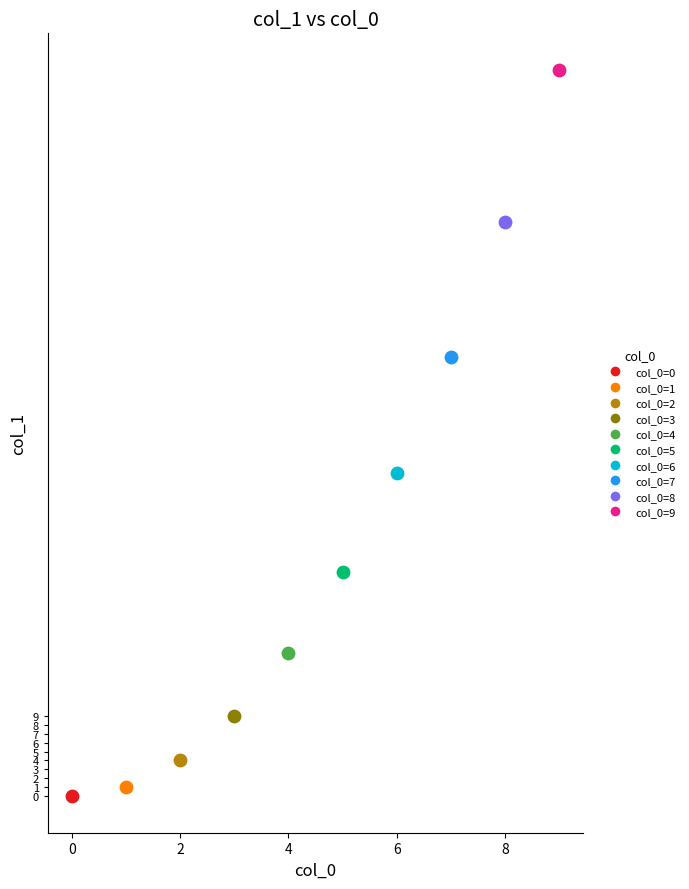

What are all the series names shown in the legend?

col_0=0, col_0=1, col_0=2, col_0=3, col_0=4, col_0=5, col_0=6, col_0=7, col_0=8, col_0=9